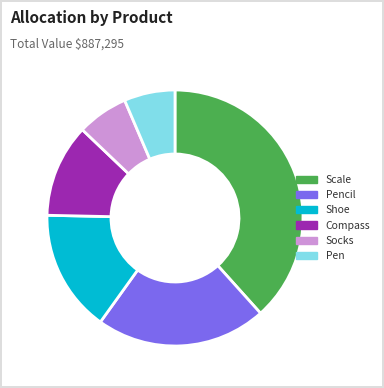

Is there a majority slice in this chart?

No